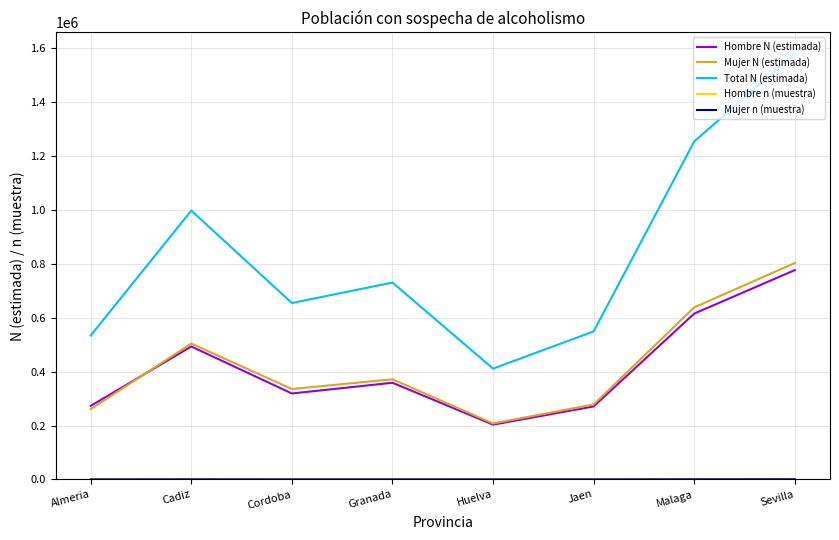

Is it true that Mujer N (estimada) equals 260838 at Almeria?

True